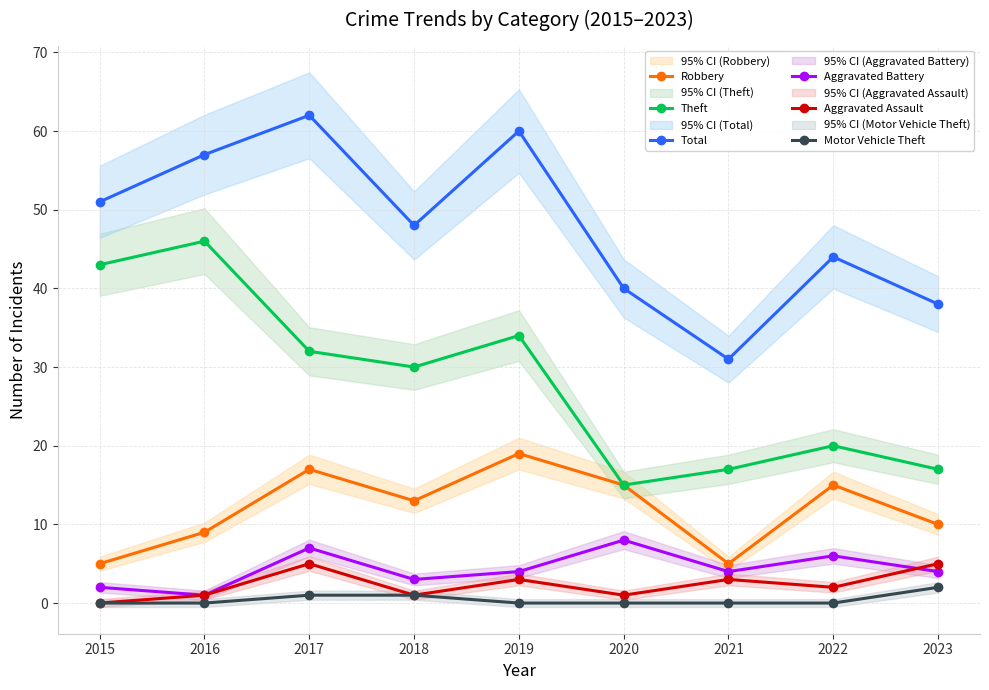

Rank the series at 2022 from lowest to highest value.

Motor Vehicle Theft, Aggravated Assault, Aggravated Battery, Robbery, Theft, Total